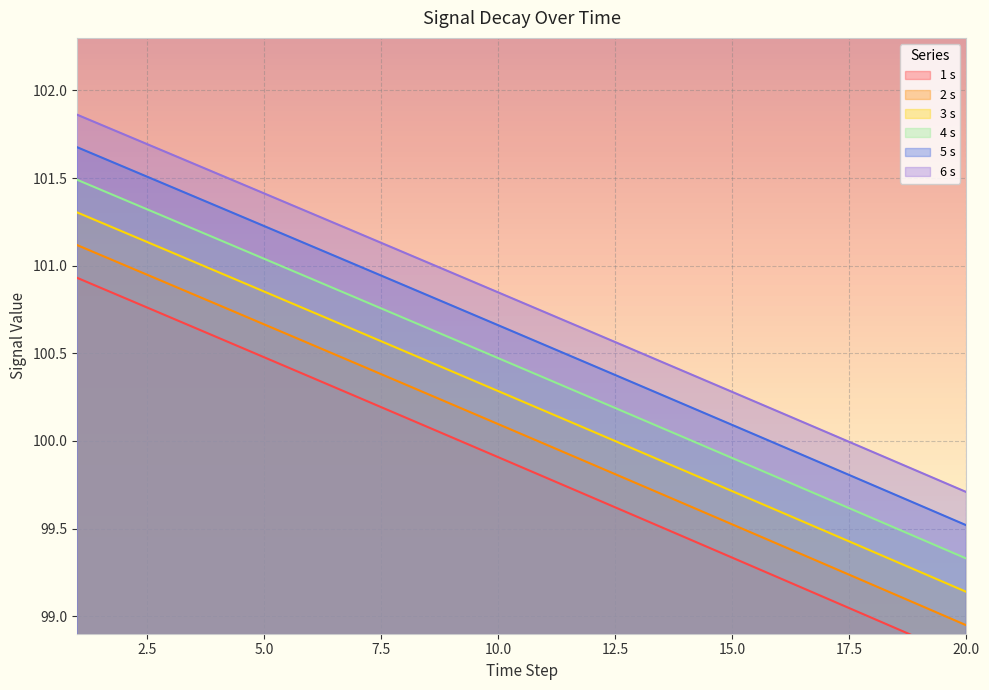

What is the difference between the maximum and minimum values in the 1 s series?

2.2